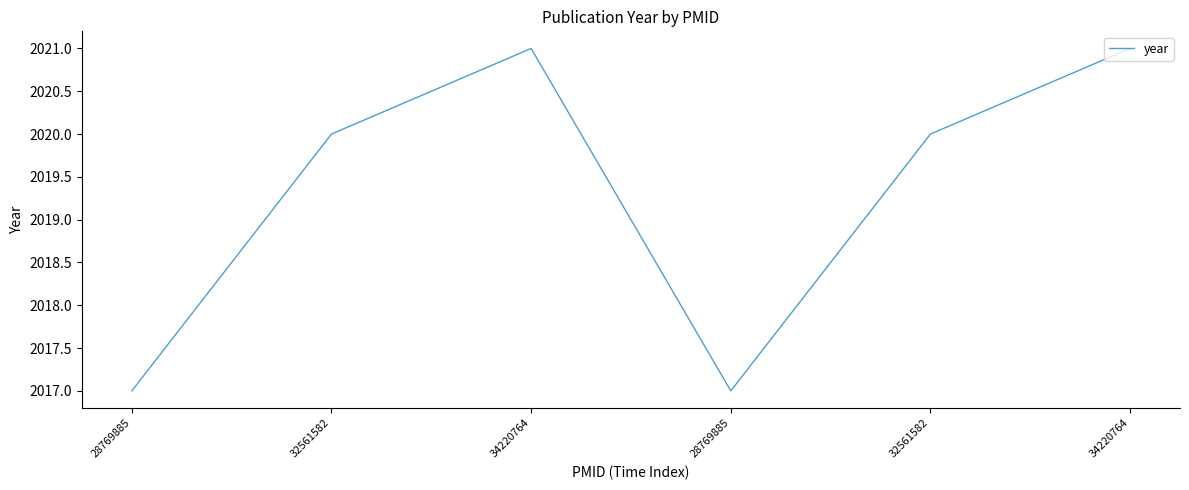

What value does the data have at 28769885?

2017